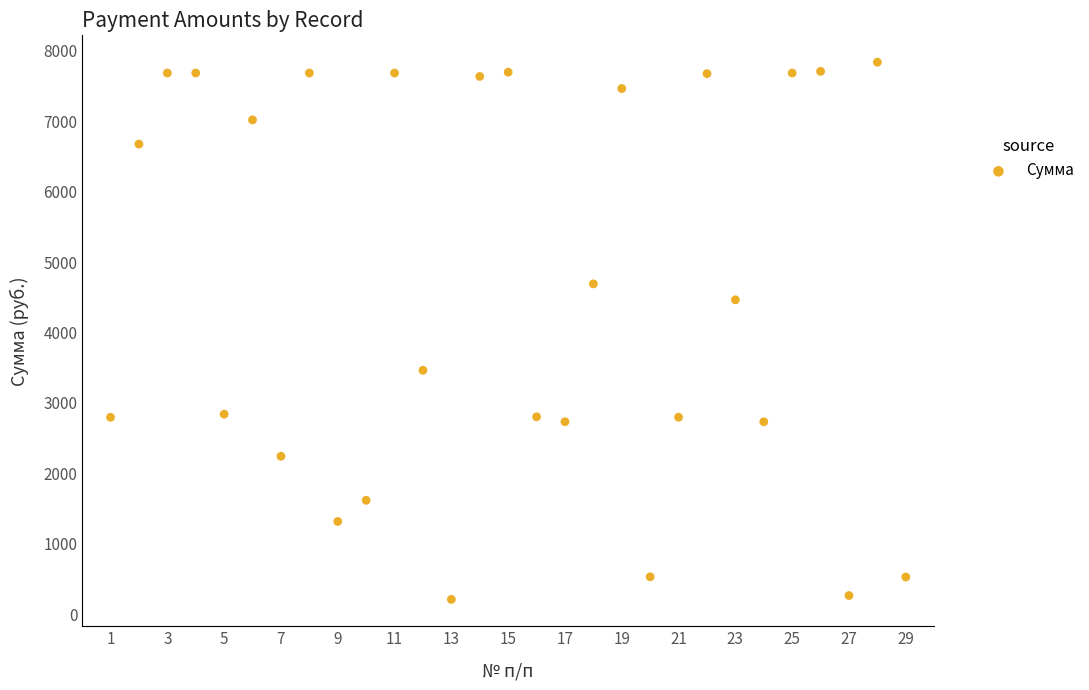

What Y value in the scatter plot is closest to 4024?

4464.3